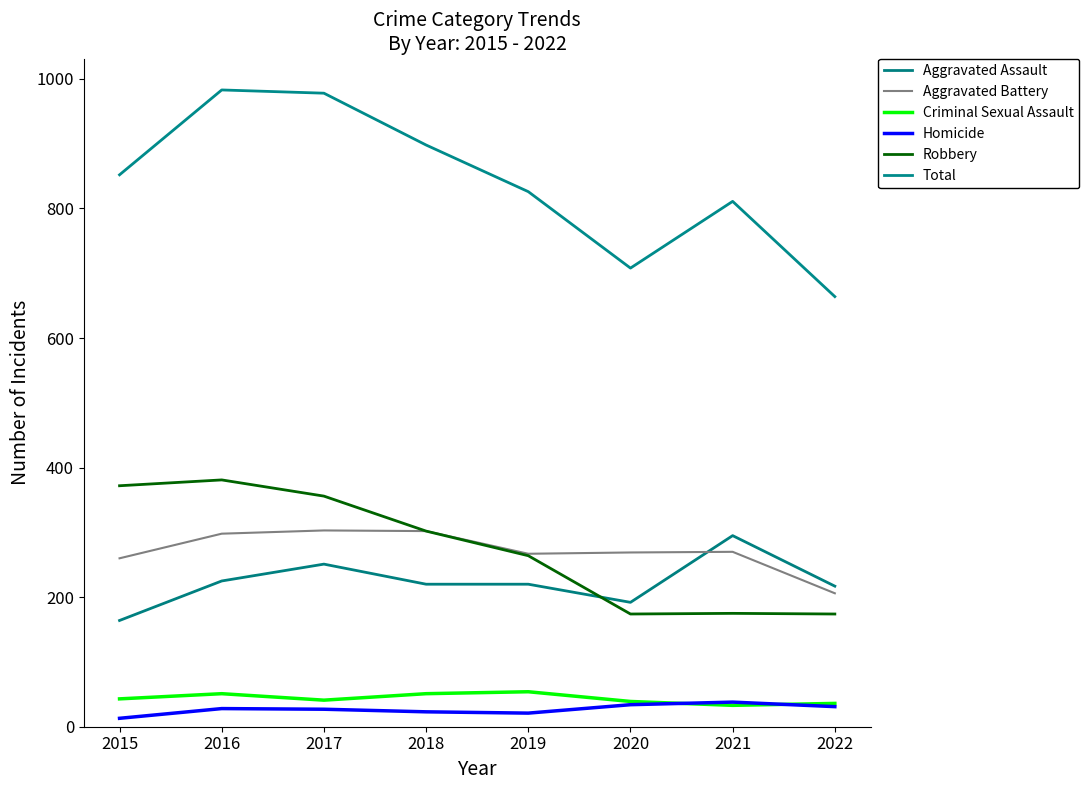

How many interior local valleys does the Robbery series have?

1